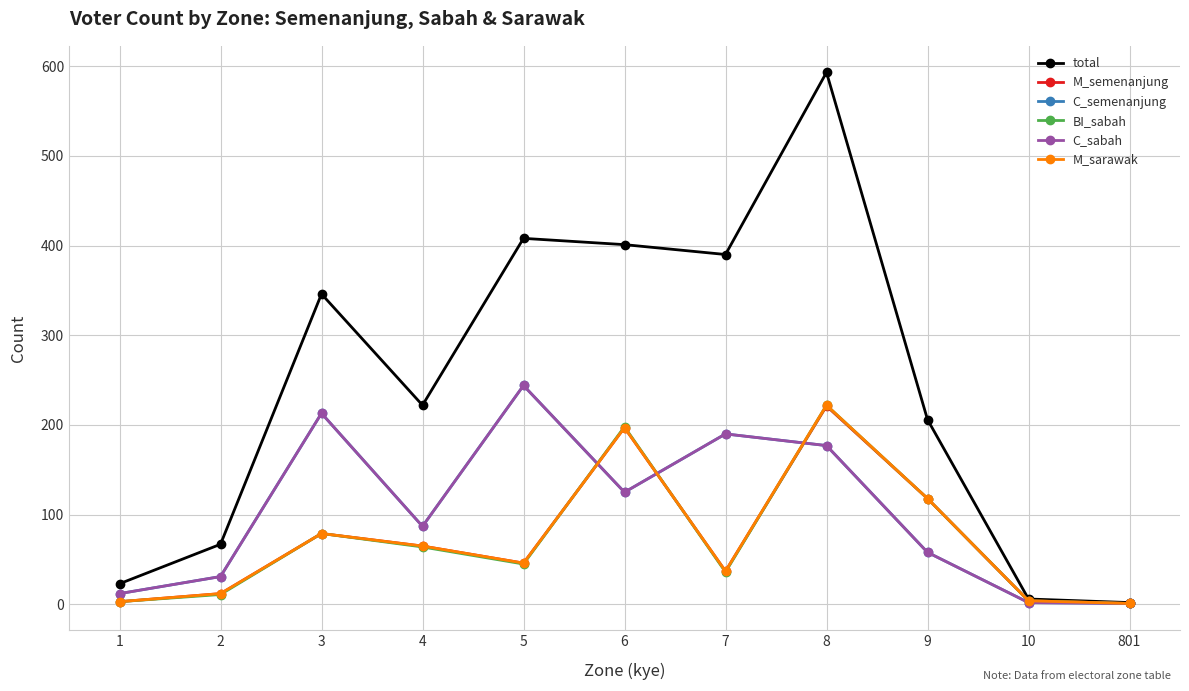

Which series has the largest total across all categories?

total